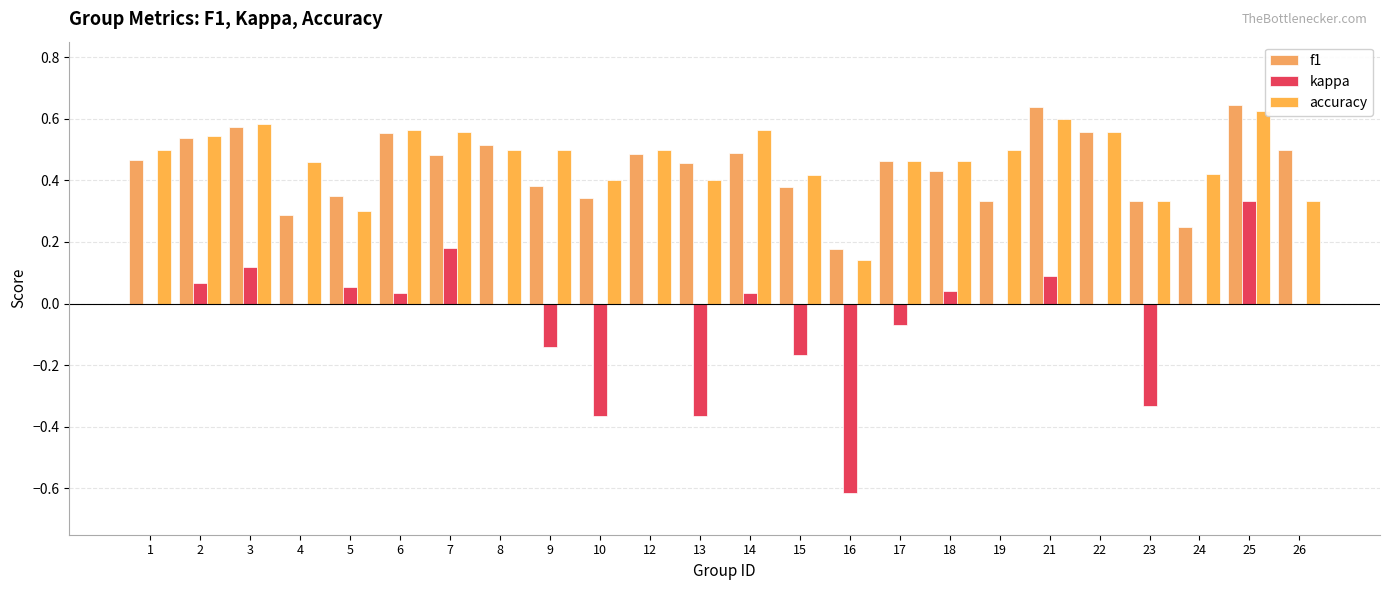

What is the difference between the maximum and minimum values in the kappa series?

0.9